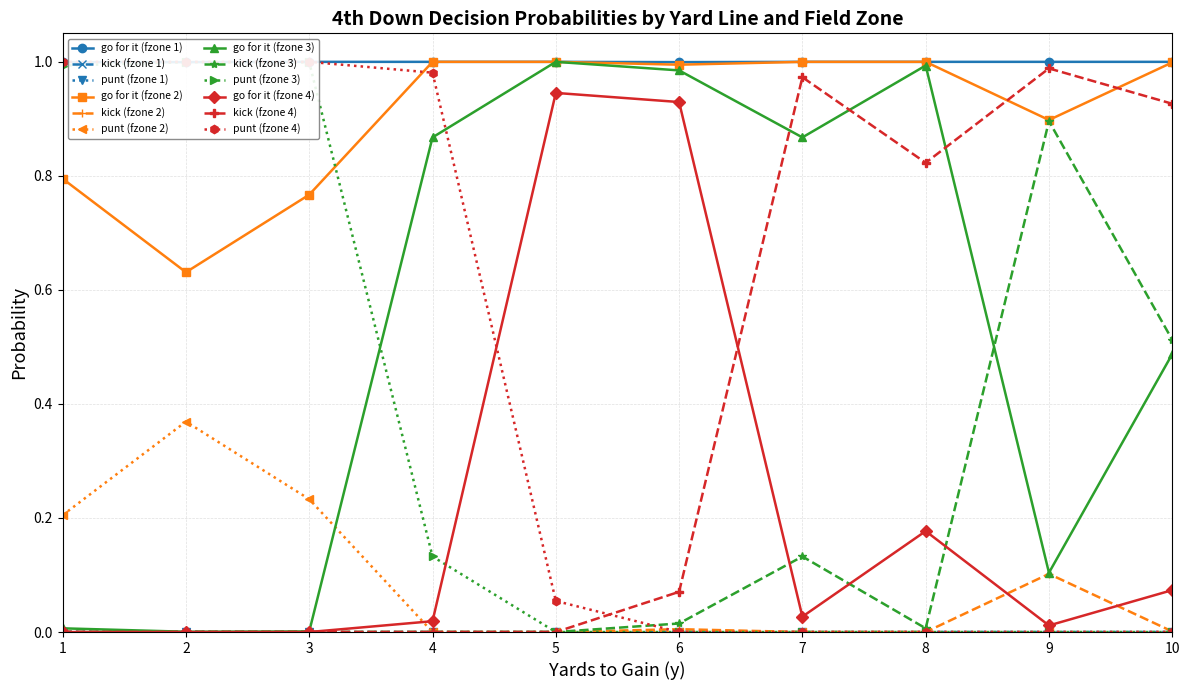

True or false: kick has more than 1 points higher than both neighbors.

True